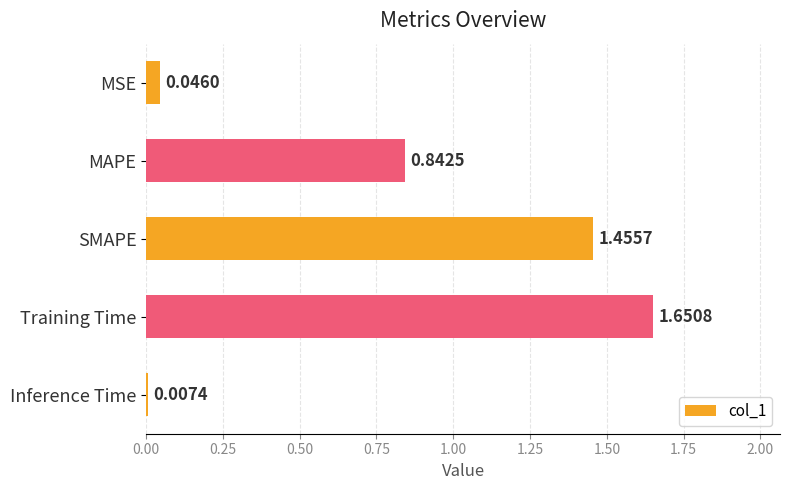

List the labels in order of value, largest first.

Training Time, SMAPE, MAPE, MSE, Inference Time